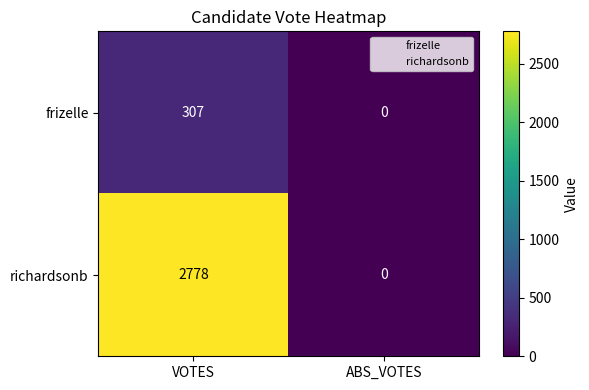

Reading right to left, extract all data points from this chart.

frizelle: ABS_VOTES=0	VOTES=307
richardsonb: ABS_VOTES=0	VOTES=2778